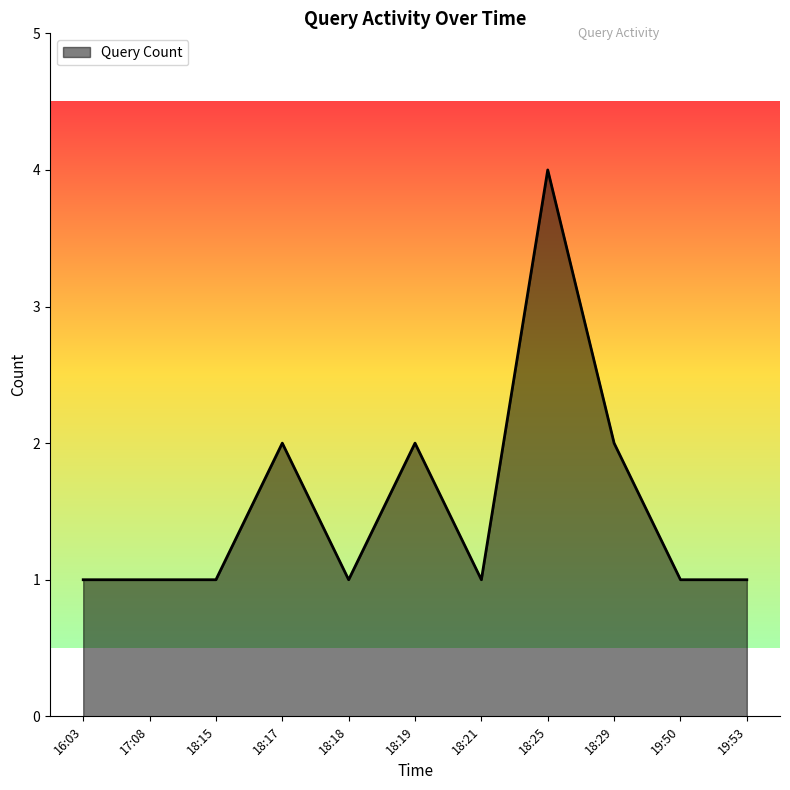

What is the maximum value shown in the chart?

4